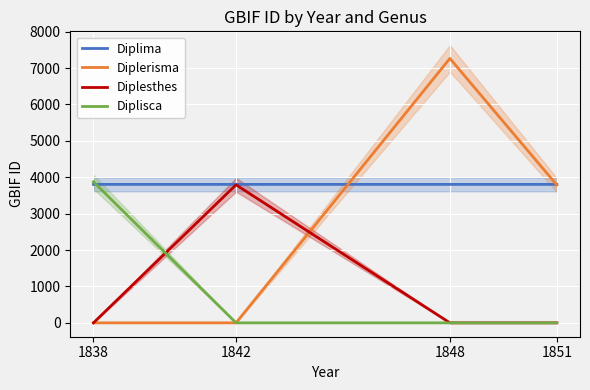

Is the value of Diplima at 1848 greater than the value of Diplisca at 1851?

Yes